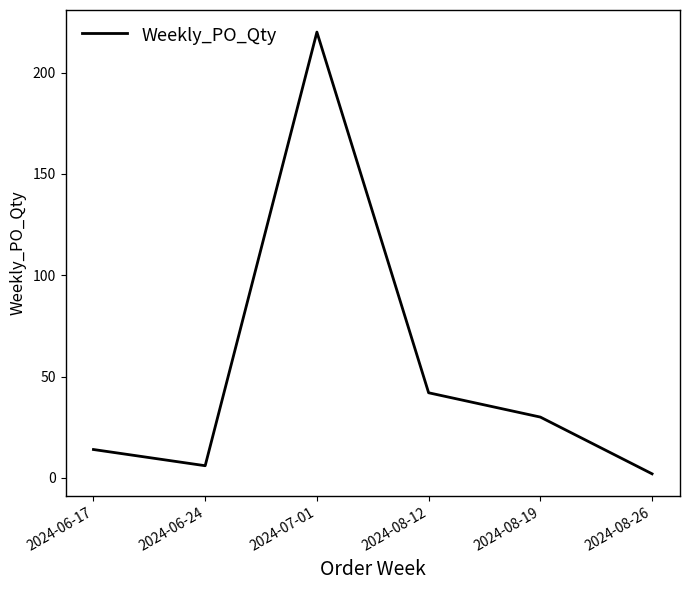

Which category has the highest value across all series?

2024-07-01